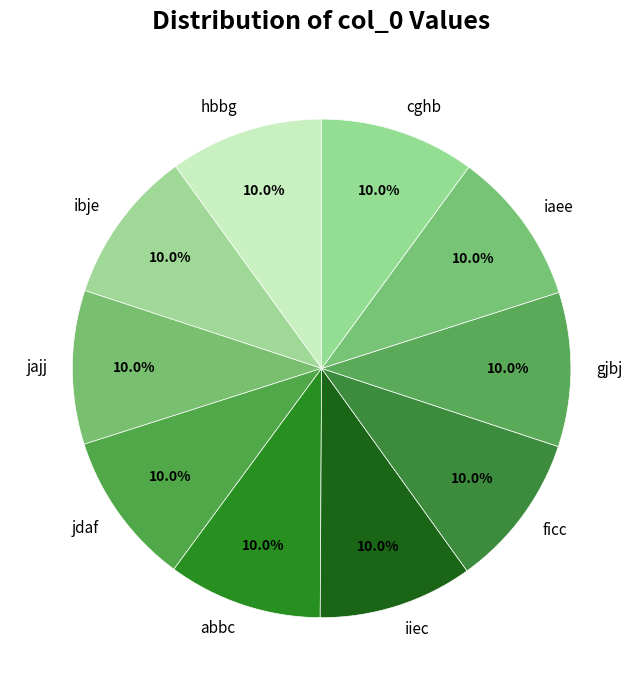

The cghb slice represents 10% of the pie. True or false?

True